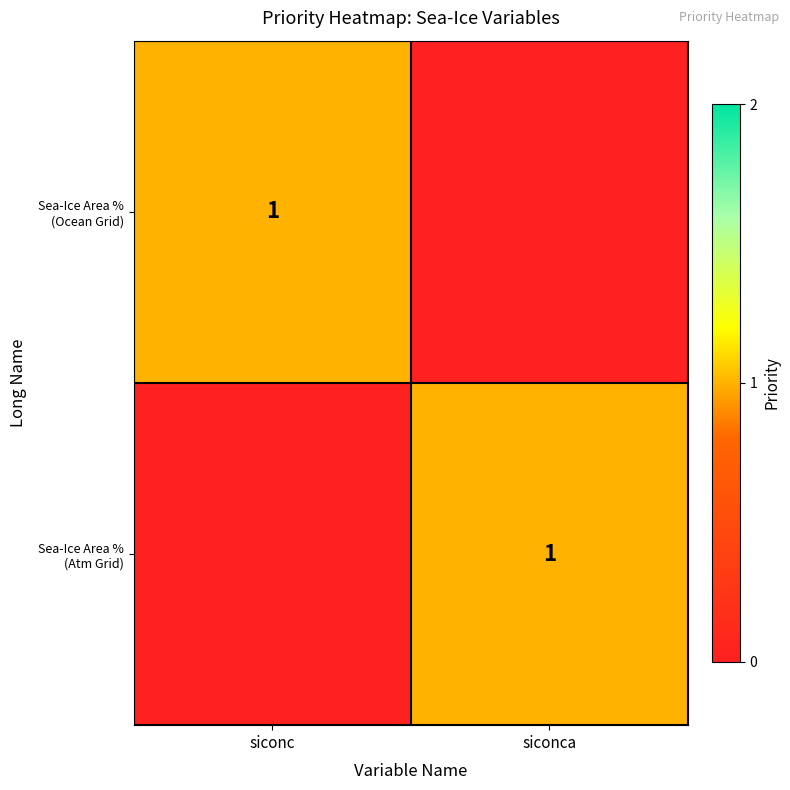

How many distinct data groups are displayed?

2